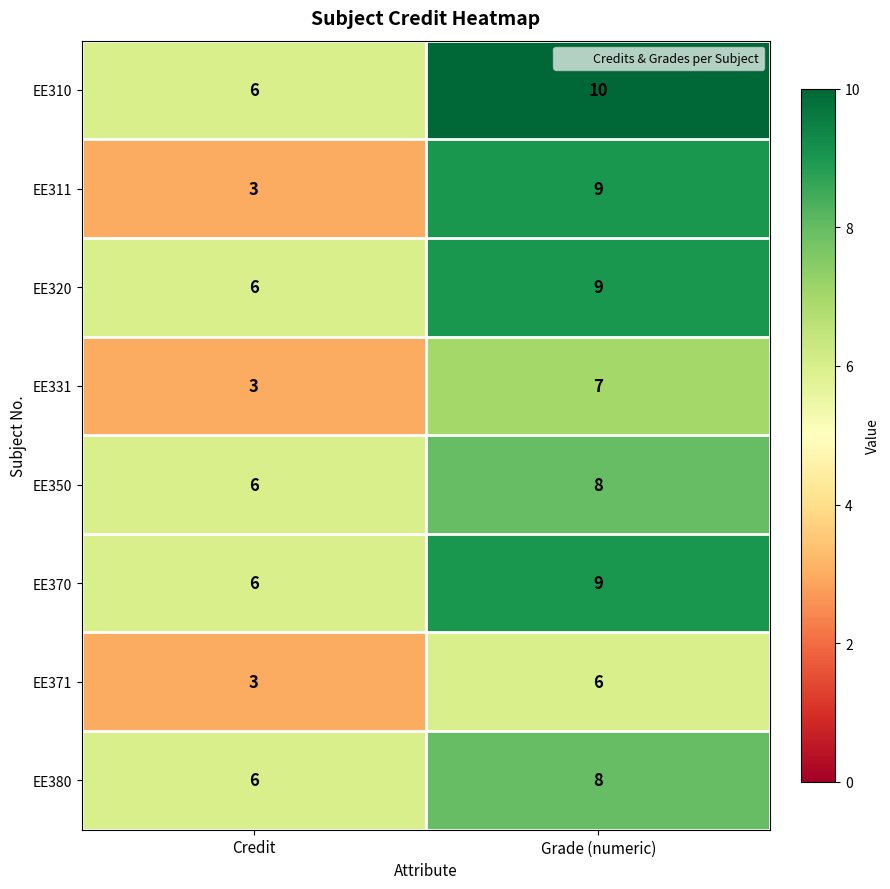

Which category has the highest value in the EE310 series?

Grade (numeric)